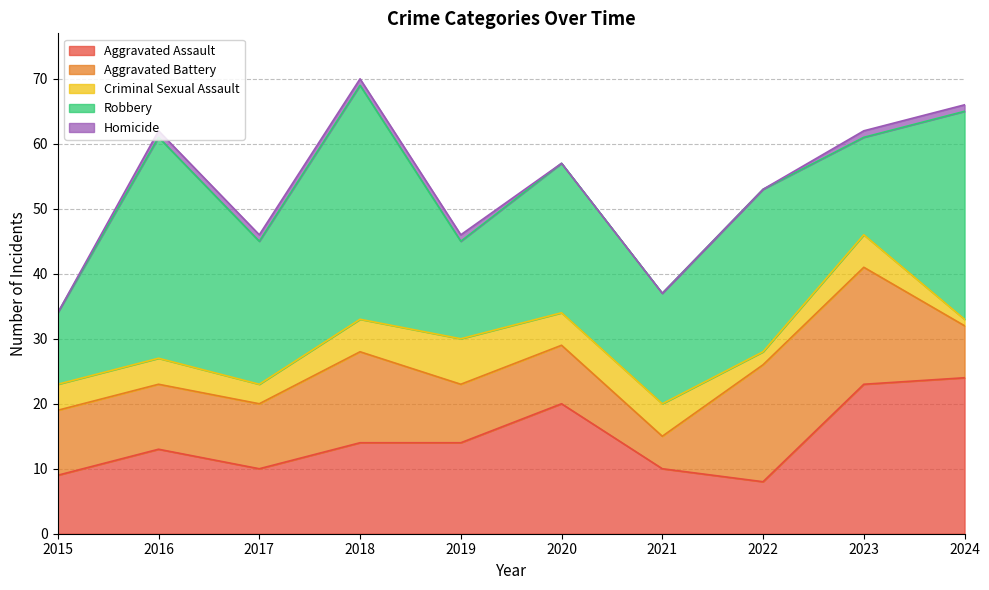

The Aggravated Assault series shows 3 at 2018. True or false?

False